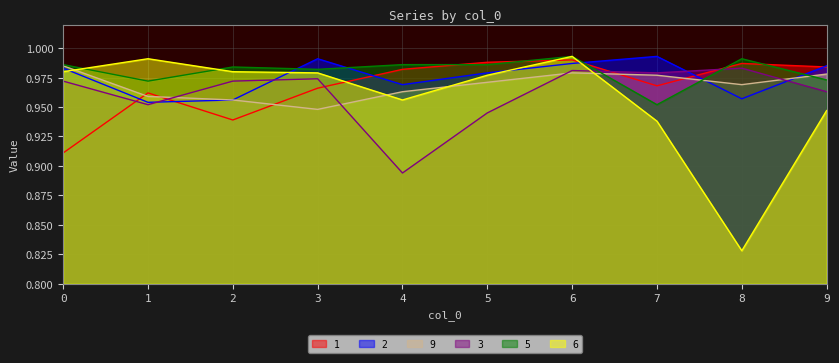

What is the greatest value displayed?

1.0